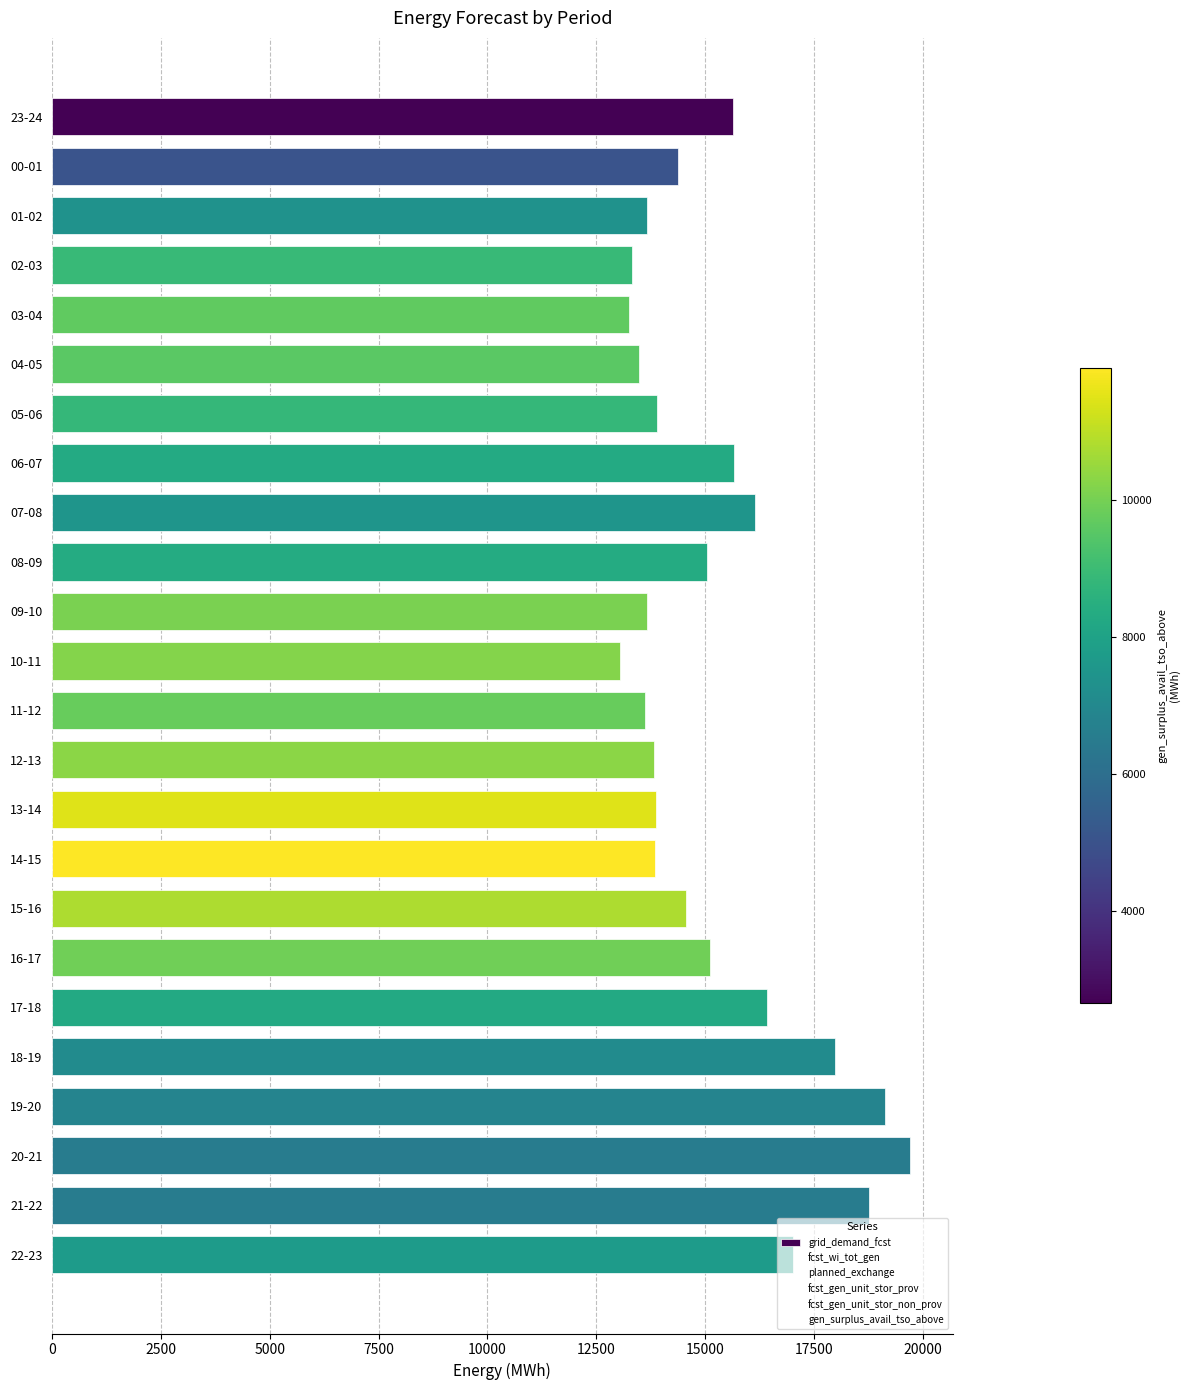

Approximately how many times larger is the value at 02-03 compared to 15-16?

0.9